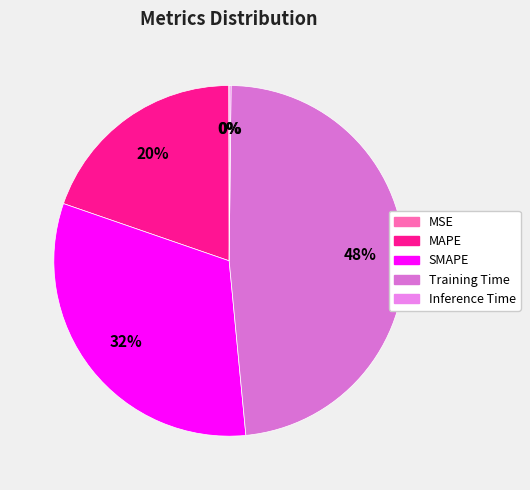

What percentage is NOT represented by Training Time?

51.7%